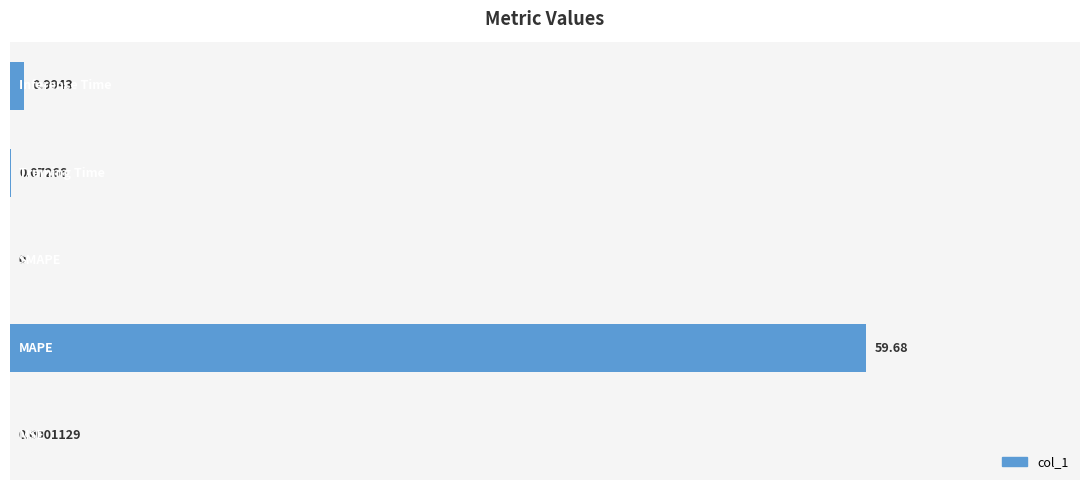

How many distinct data groups are displayed?

1